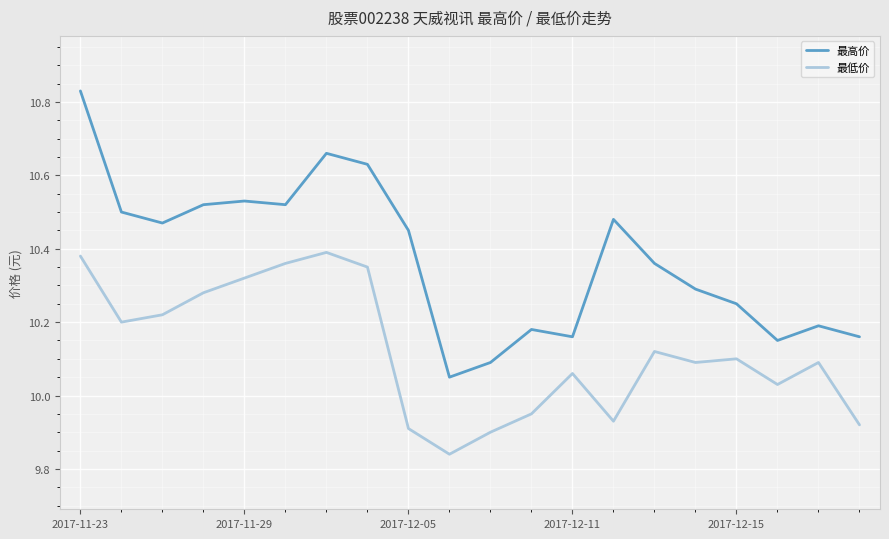

True or false: 最高价 and 最低价 cross at least once.

False